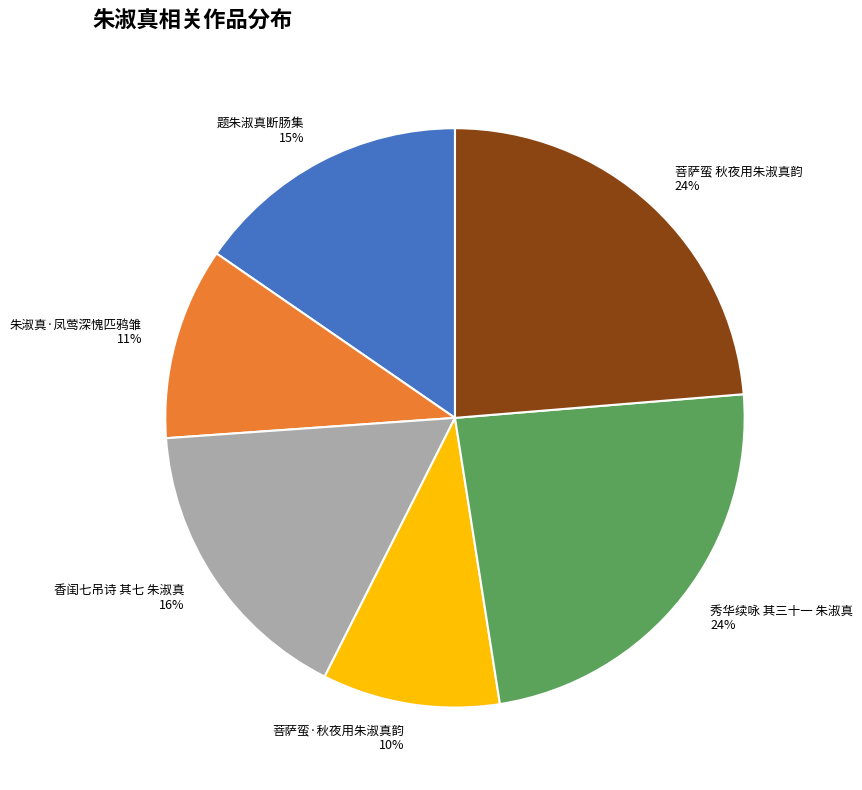

To the nearest percent, what is the combined percentage of 香闺七吊诗 其七 朱淑真 and 菩萨蛮 秋夜用朱淑真韵?

40%